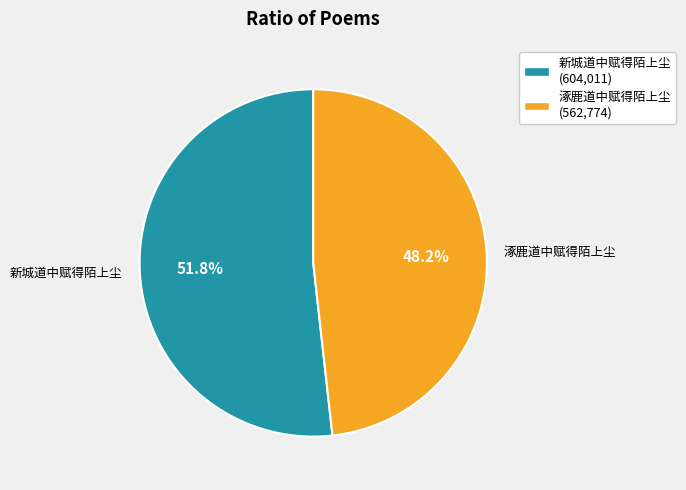

Rank the categories by value from lowest to highest.

涿鹿道中赋得陌上尘, 新城道中赋得陌上尘